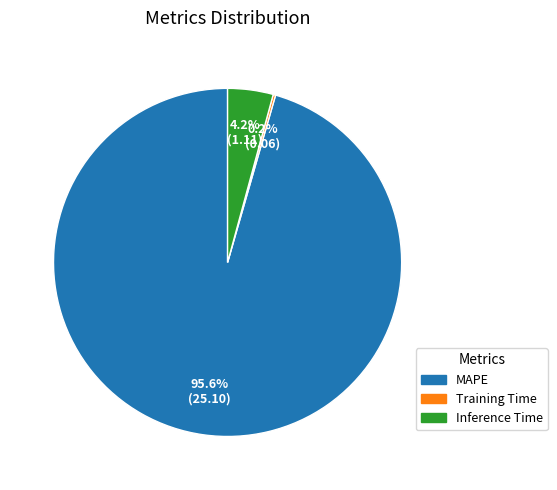

Does MAPE represent more than half of the total?

Yes